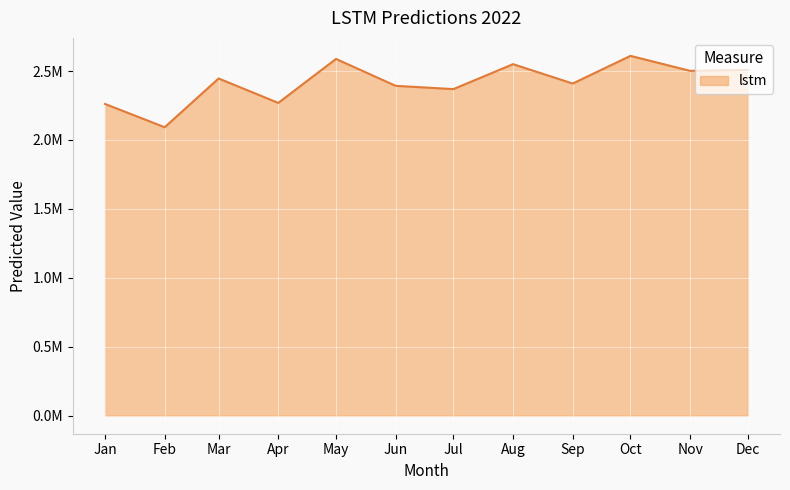

Does the chart have visible grid lines?

Yes